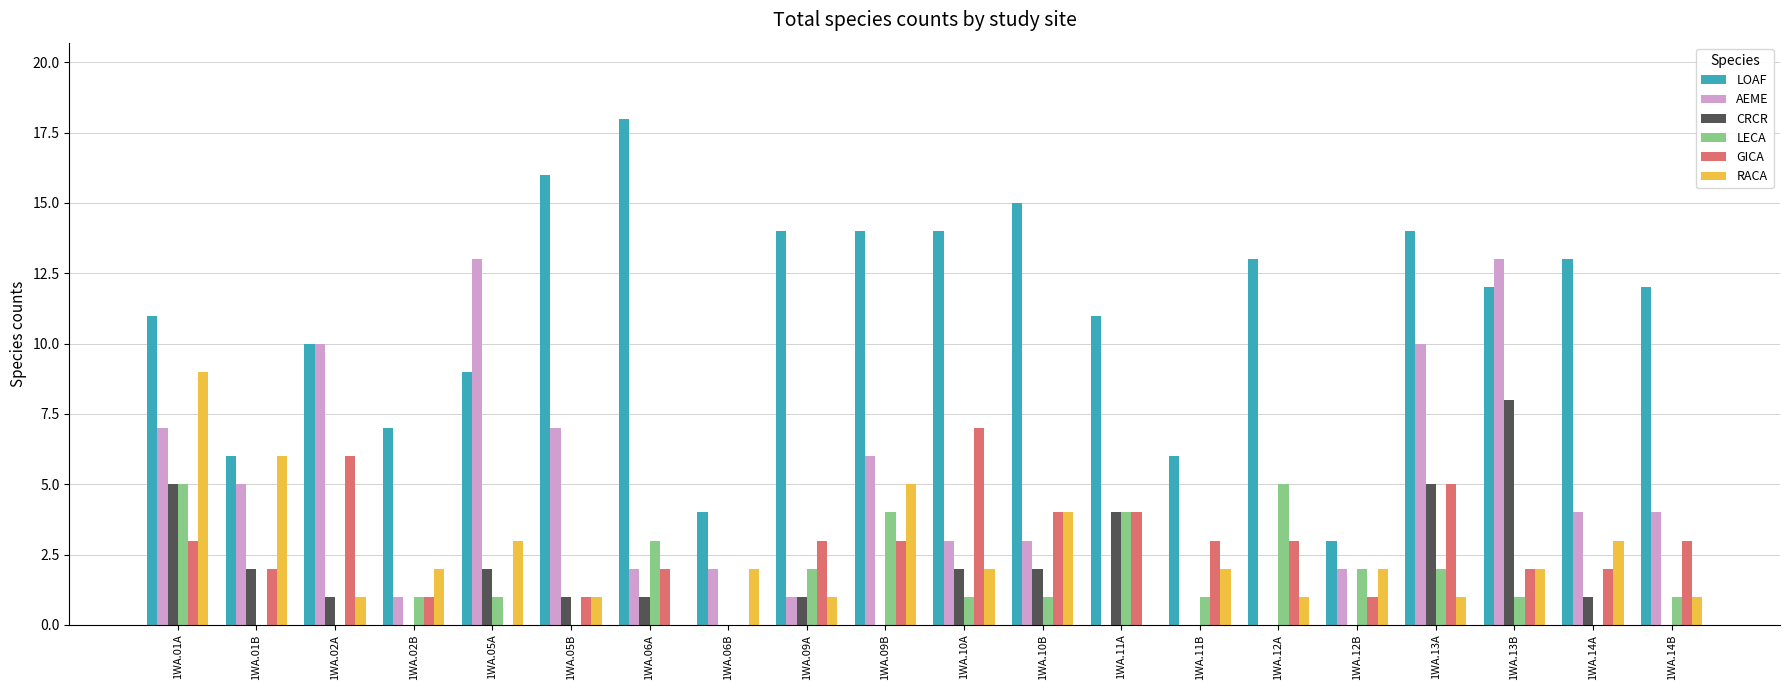

Count the number of categories in the chart.

20